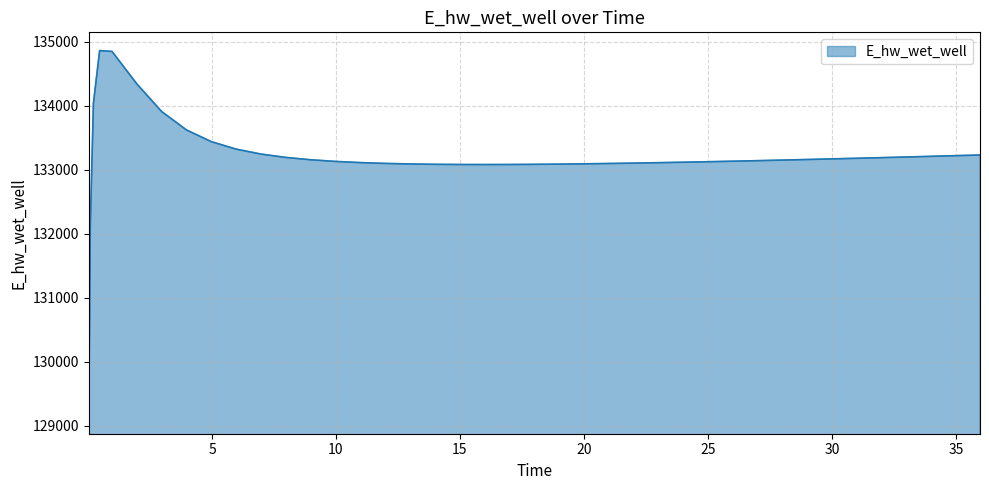

What is the minimum value shown in the chart?

129157.4